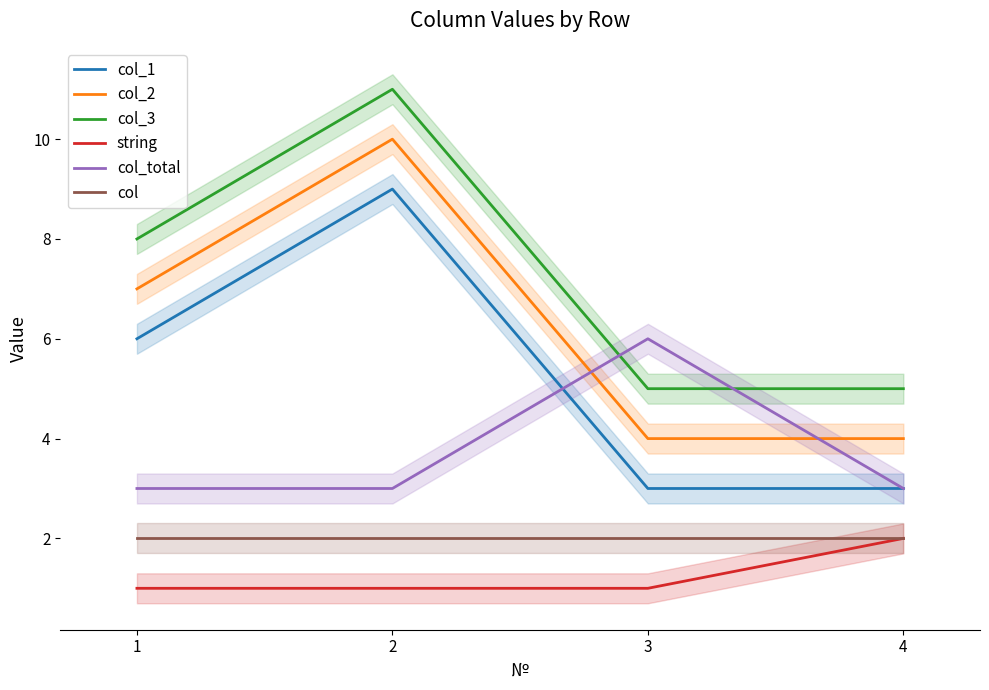

Is it true that col_3 equals 8 at 1?

True